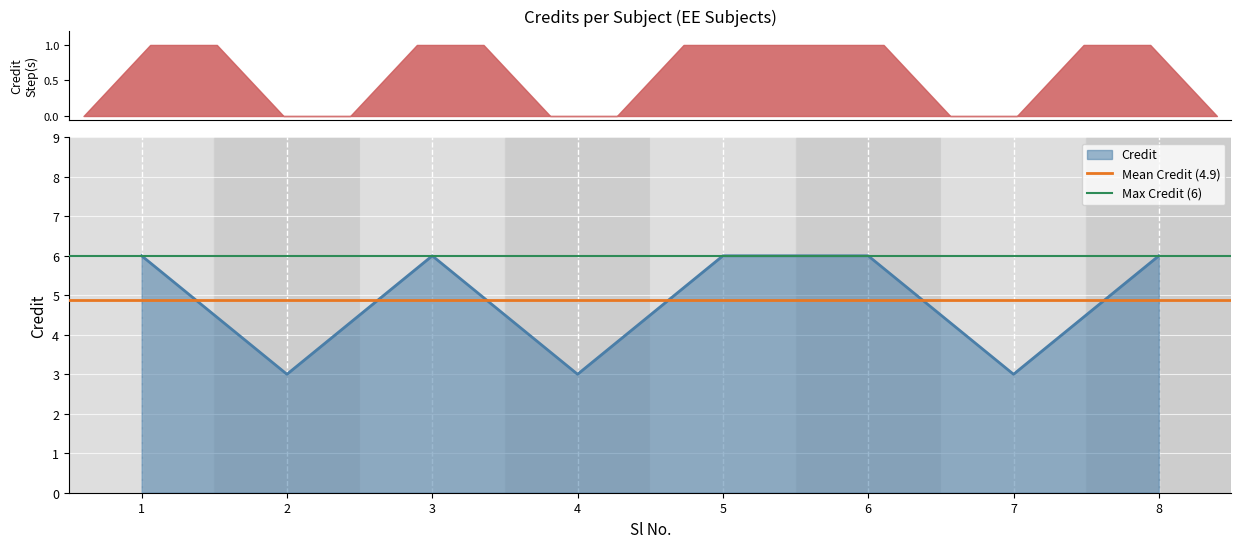

How many lines are shown in the chart?

2